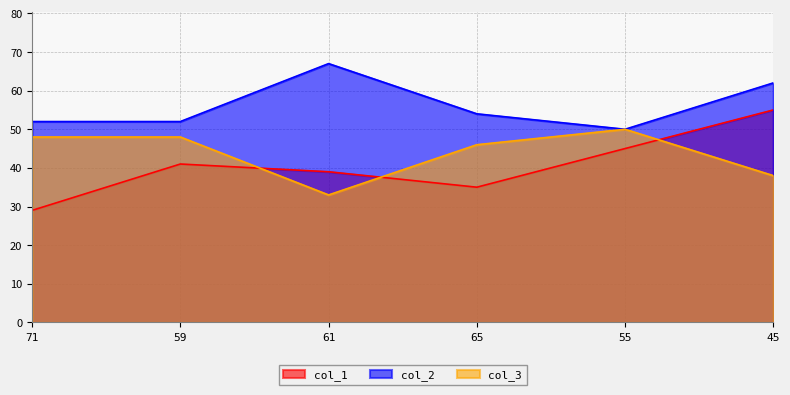

Reading left to right, what are all the values shown in this chart?

col_1: 29	41	39	35	45	55
col_2: 52	52	67	54	50	62
col_3: 48	48	33	46	50	38